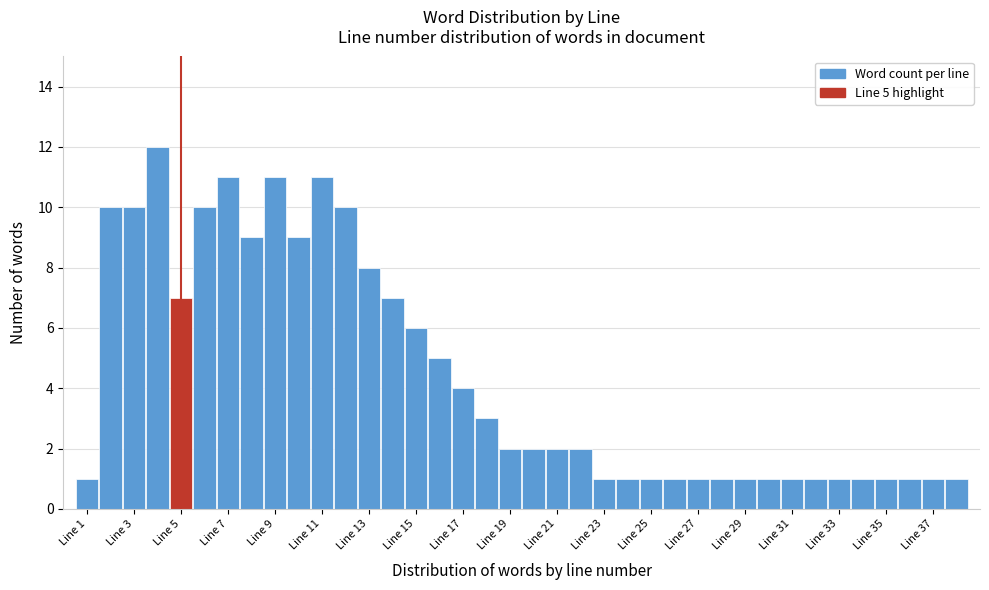

Over which range of the x-axis is the bar tallest?

3.5 to 4.5